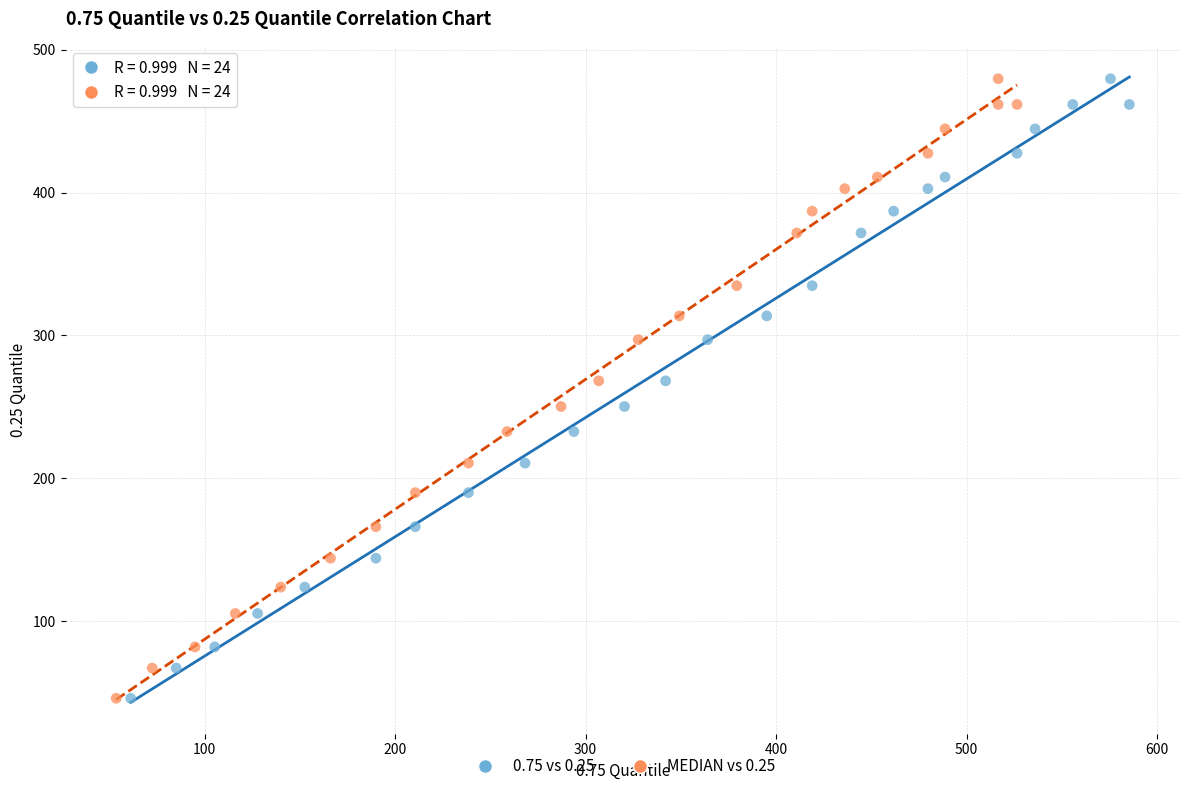

What are all the series names shown in the legend?

0.75 vs 0.25, MEDIAN vs 0.25